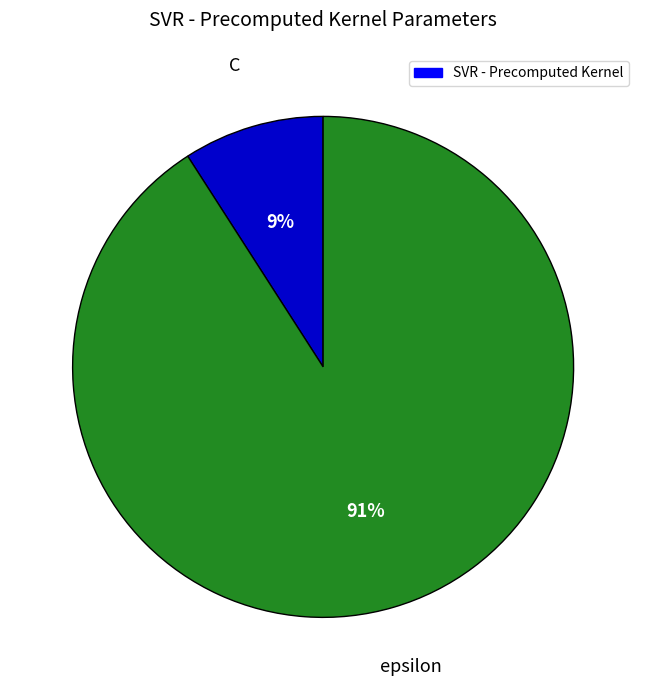

Is there a majority slice in this chart?

Yes